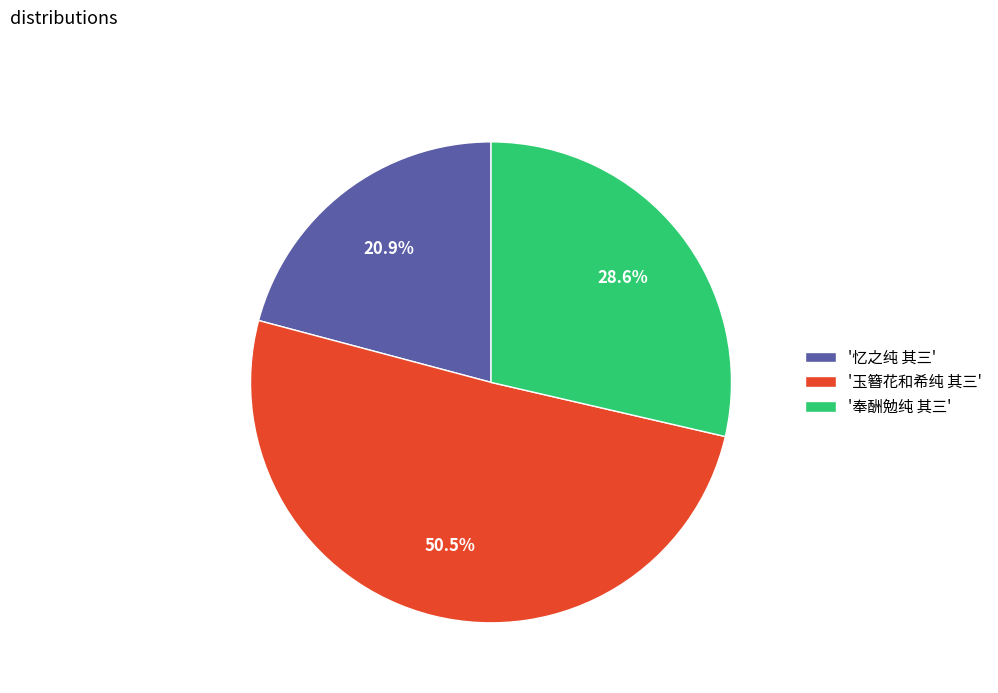

Does '玉簪花和希纯 其三' account for over 50% of the chart?

Yes